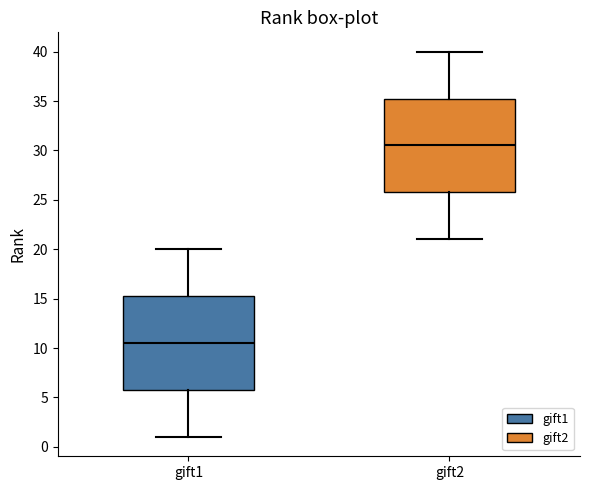

Reading left to right, read every box against the y-axis: the position of its median line, the range the box covers, and the ends of its whiskers. The values are not printed on the chart, so give them approximately, as read against the axis.

gift1: median 10.5, box 6.0 to 15.5, whiskers 1.0 to 20.0
gift2: median 30.5, box 26.0 to 35.5, whiskers 21.0 to 40.0